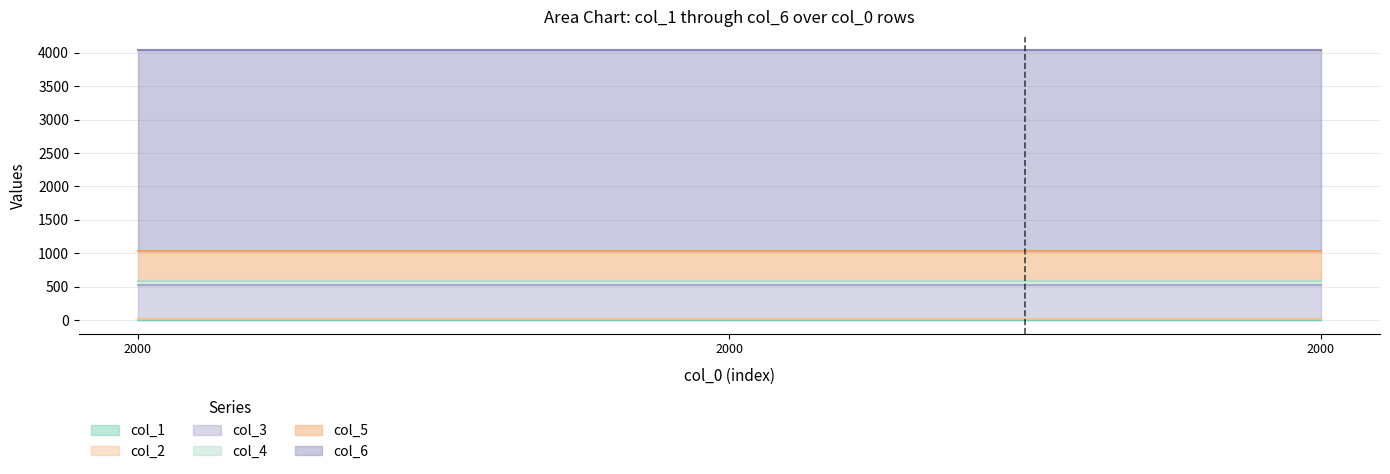

Which category has the lowest value in the col_2 series?

2000